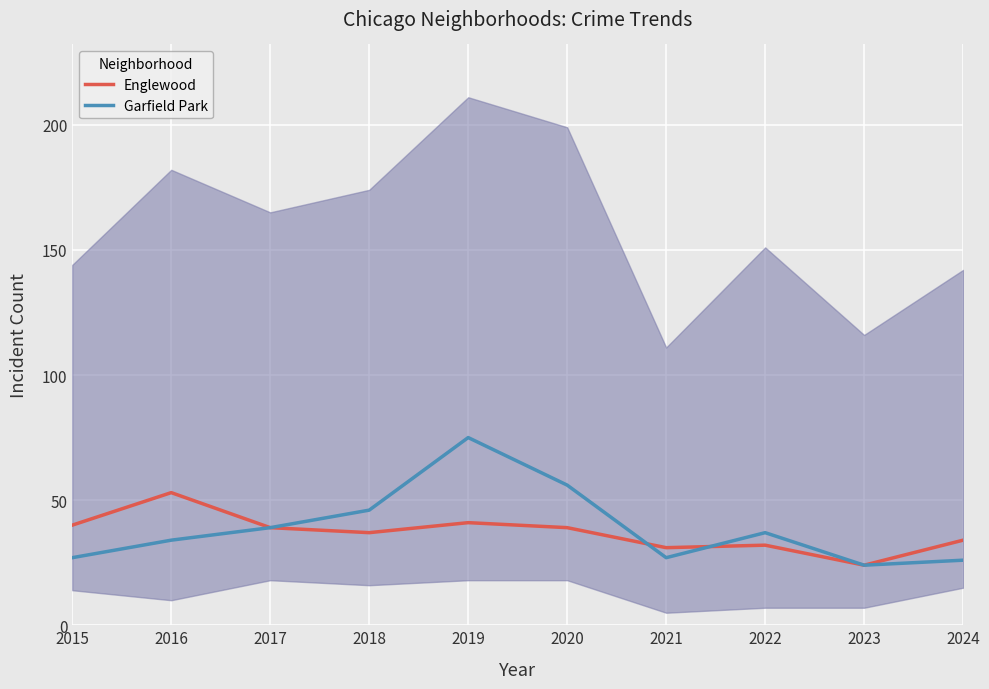

Rank the series at 2017 from lowest to highest value.

Englewood, Garfield Park